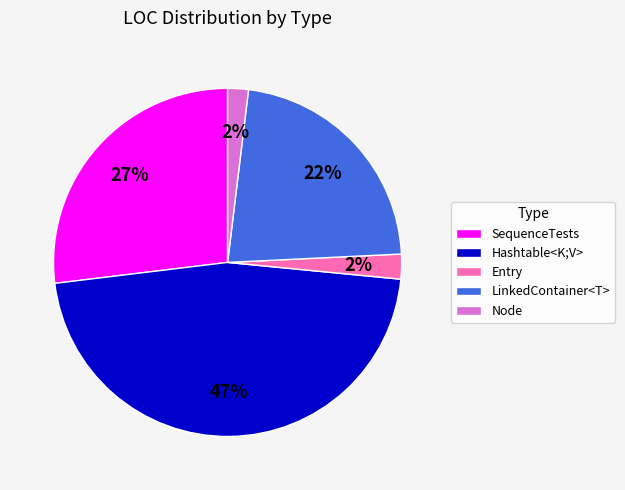

To the nearest percent, what is the difference between the largest and smallest slice percentages?

45%